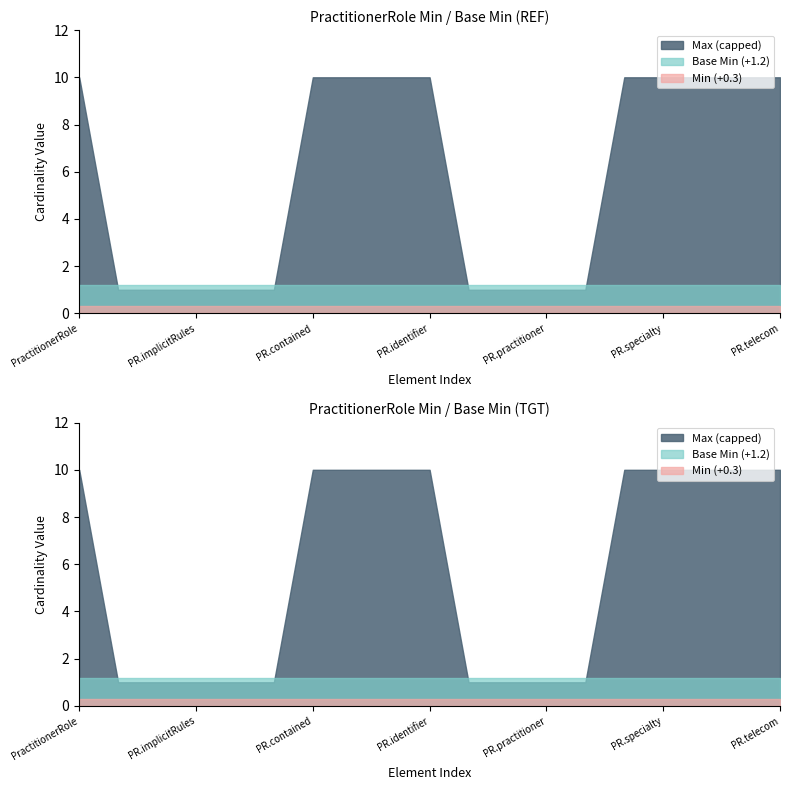

True or false: Min and Max (numeric) intersect in this chart.

False